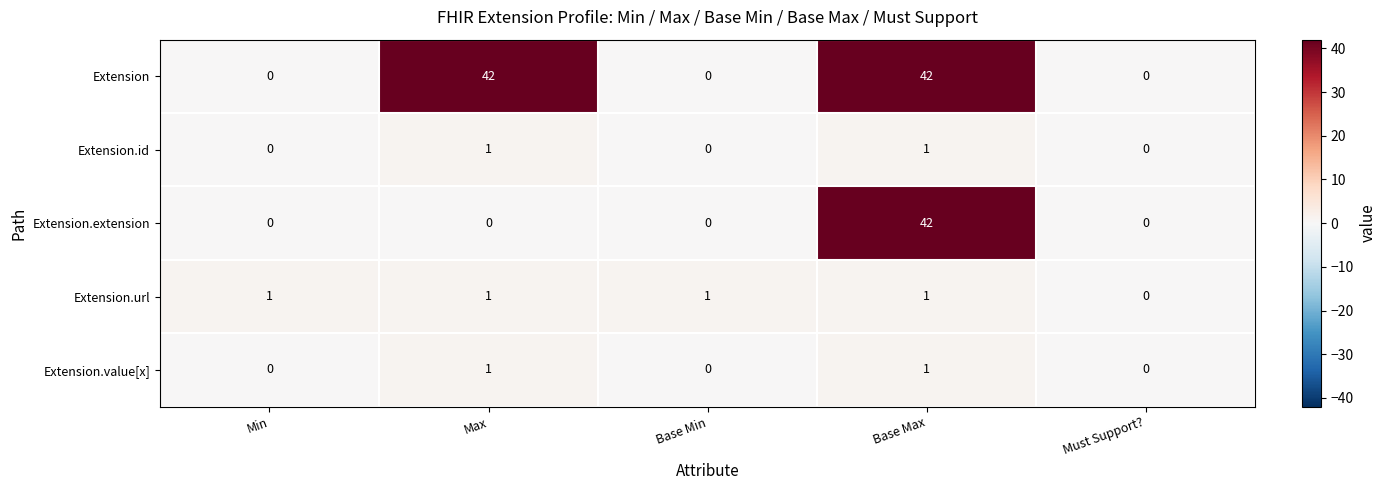

What is the difference between the second highest and second lowest values in the Extension series?

42